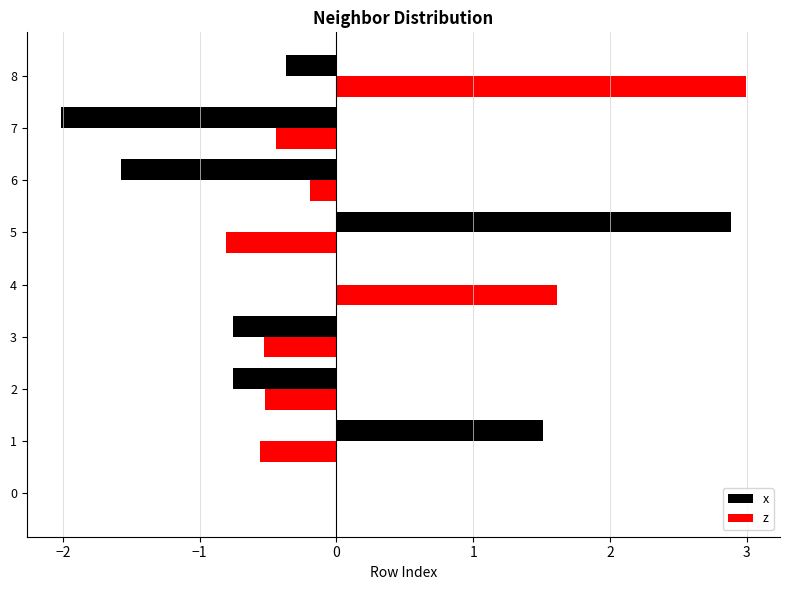

Which category has the highest value across all series?

8